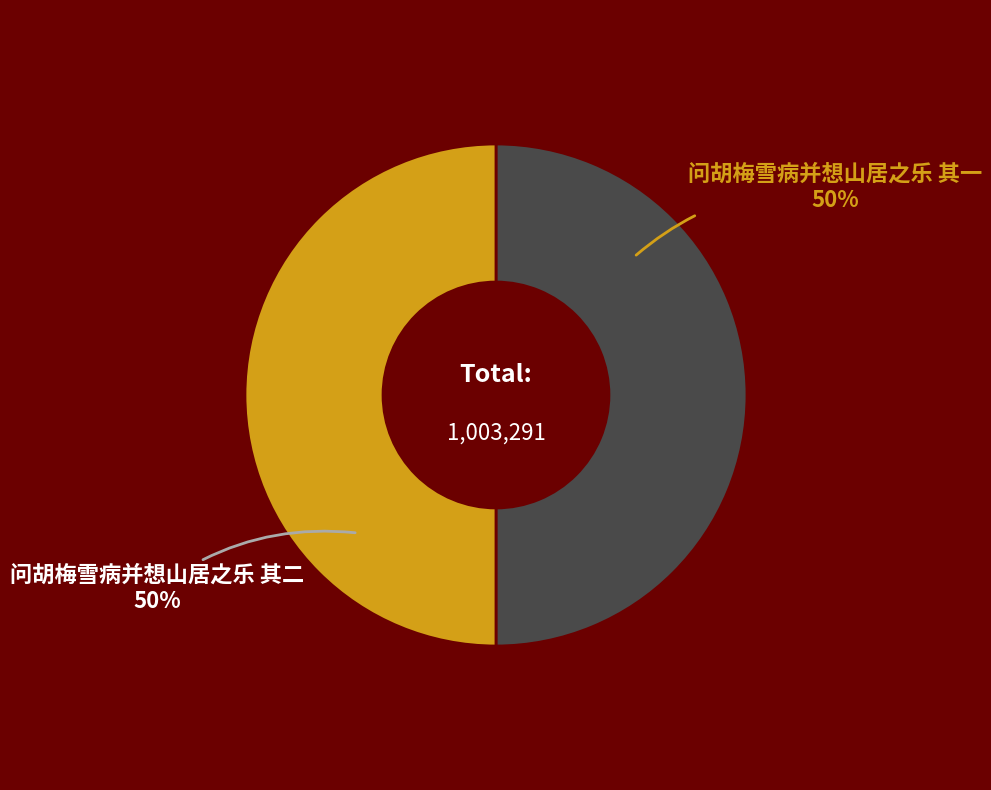

To the nearest percent, what is the average slice percentage?

50%